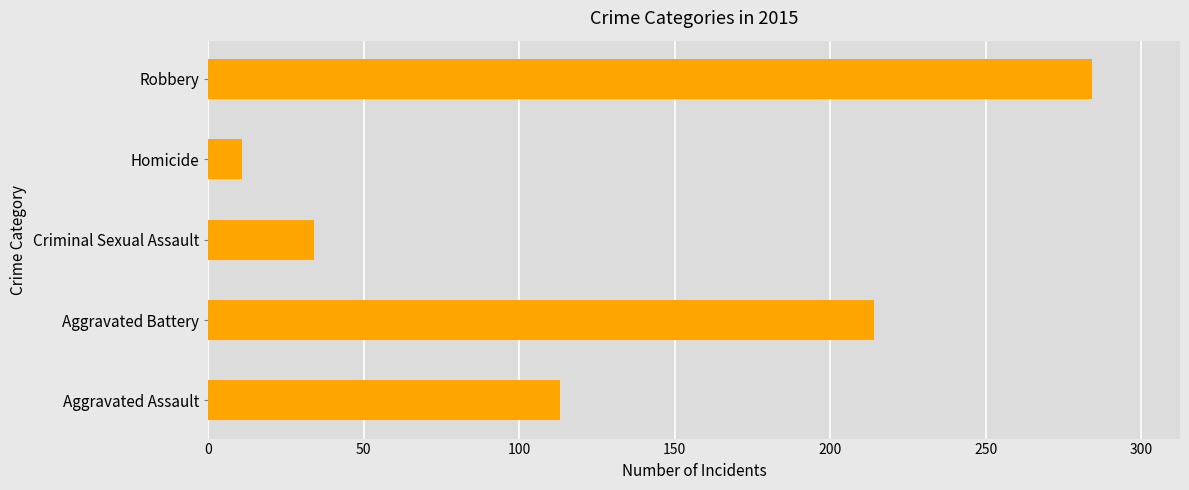

What is the ratio of the value at Criminal Sexual Assault to the value at Homicide?

3.1